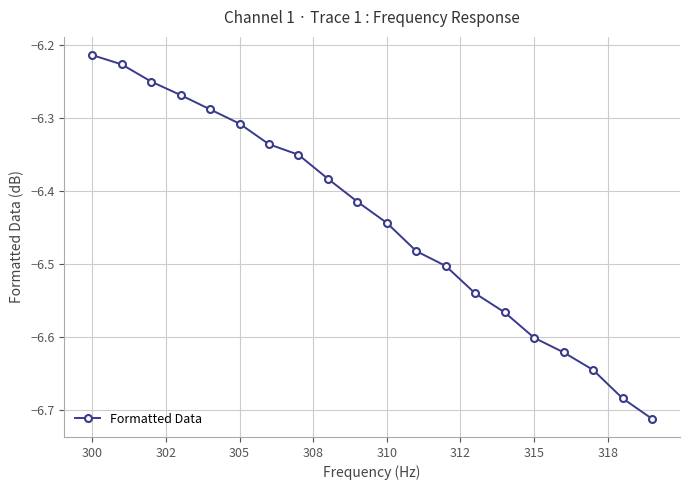

What is the difference between the second highest and minimum values?

0.5